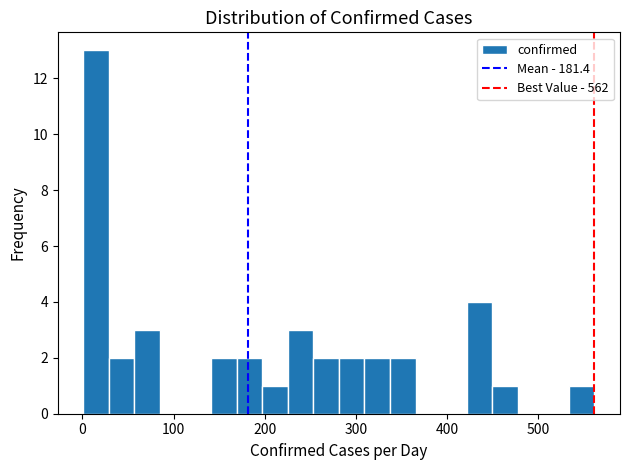

Around what value on the x-axis is the tallest bar? Give the approximate position of its centre, as read against the axis.

20